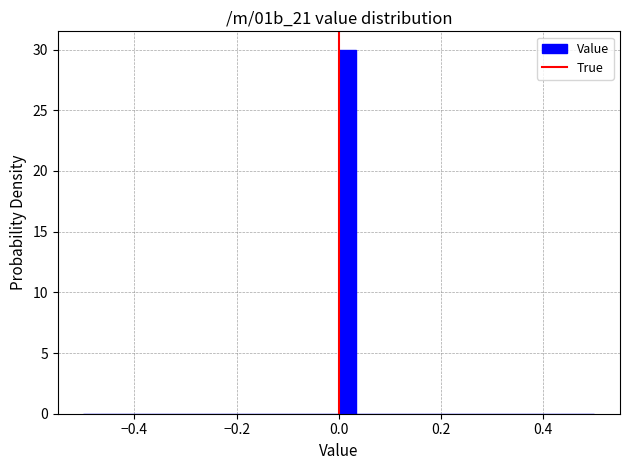

Around what value on the x-axis is the tallest bar? Give the approximate position of its centre, as read against the axis.

0.02